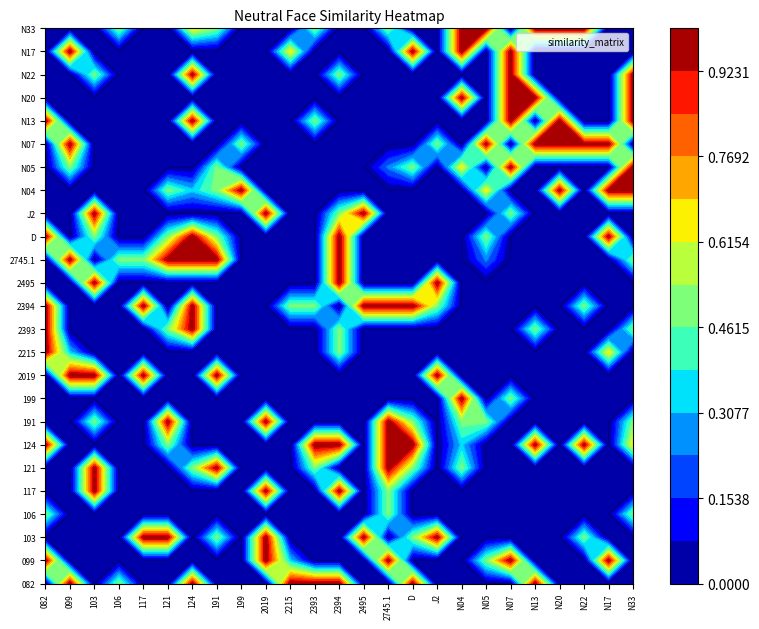

Which series has the largest range (max minus min)?

neutral_082.jpg